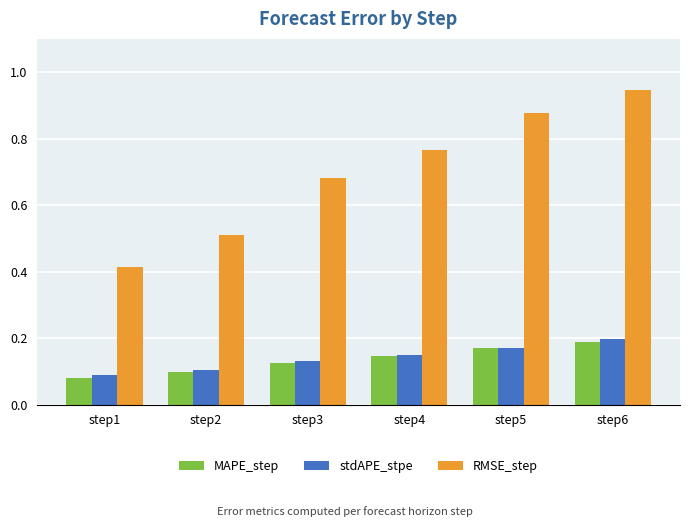

At which label does MAPE_step reach its minimum?

step1